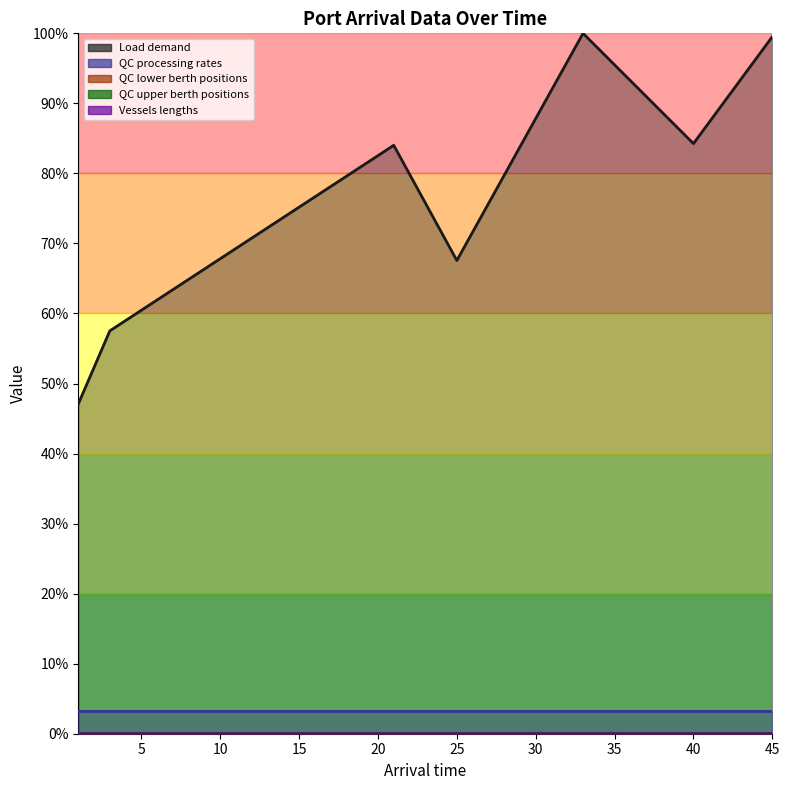

Rank the categories by QC upper berth positions value from lowest to highest.

21, 25, 33, 40, 45, 1, 3